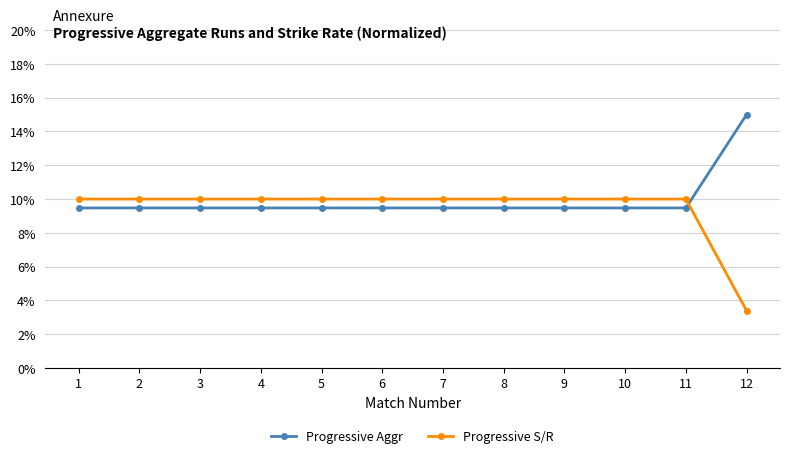

At which label is Progressive S/R closest to 6?

12